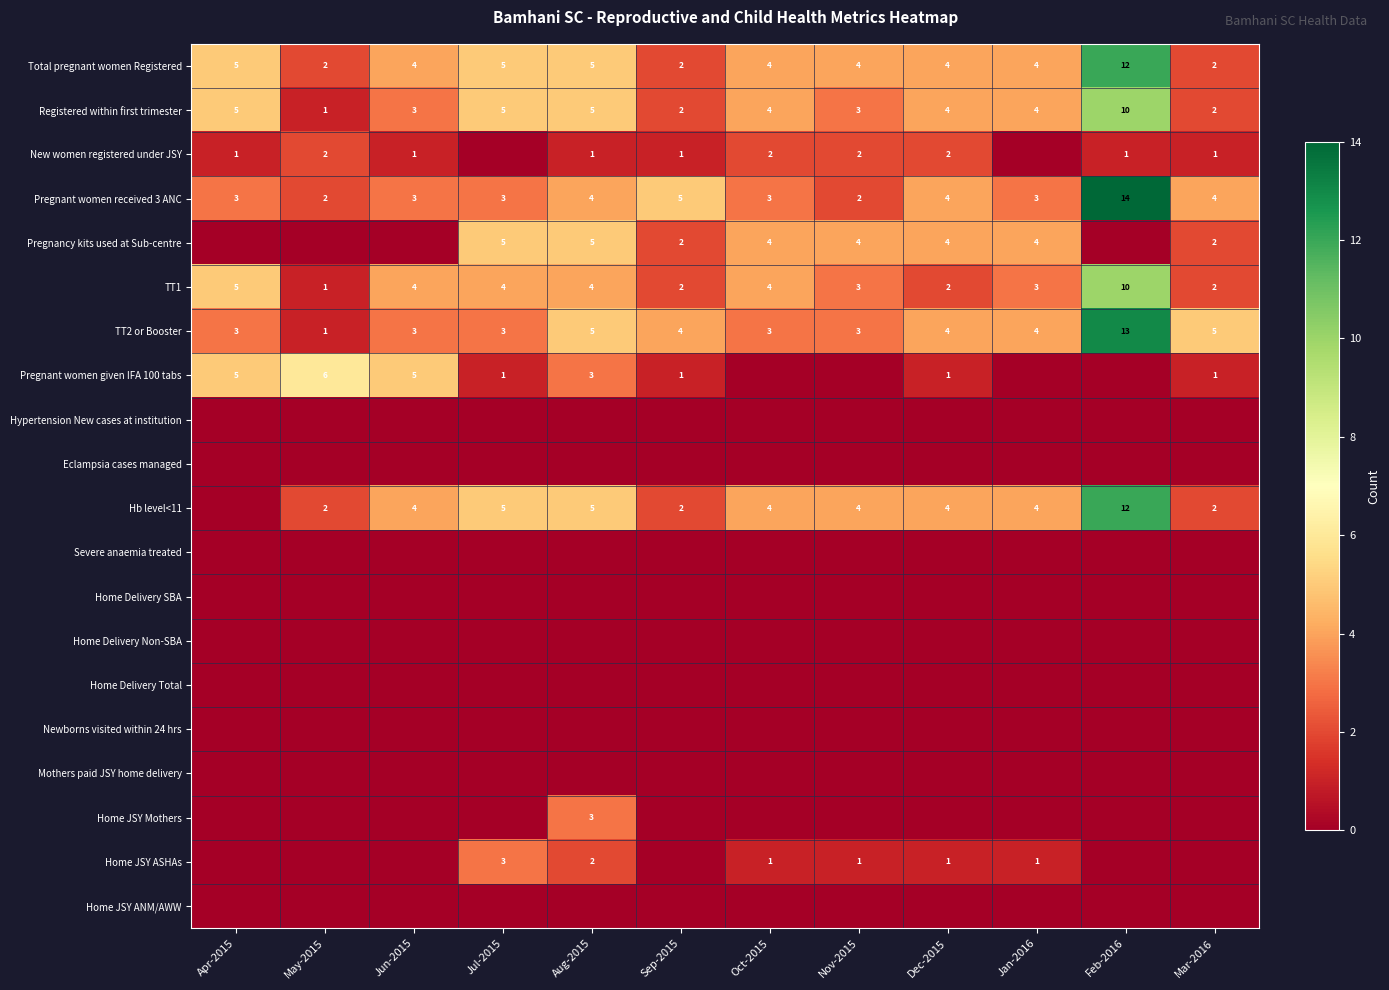

Which has a higher value, Jul-2015 or May-2015?

Jul-2015